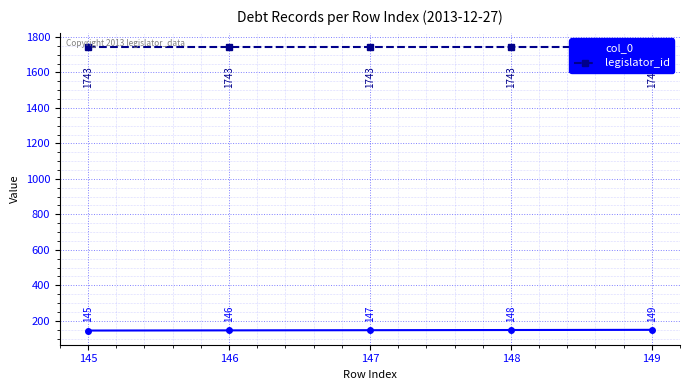

How many distinct data groups are displayed?

2